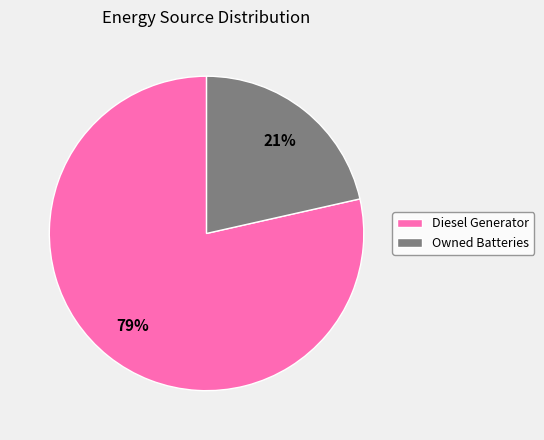

Which slice is the largest?

Diesel Generator